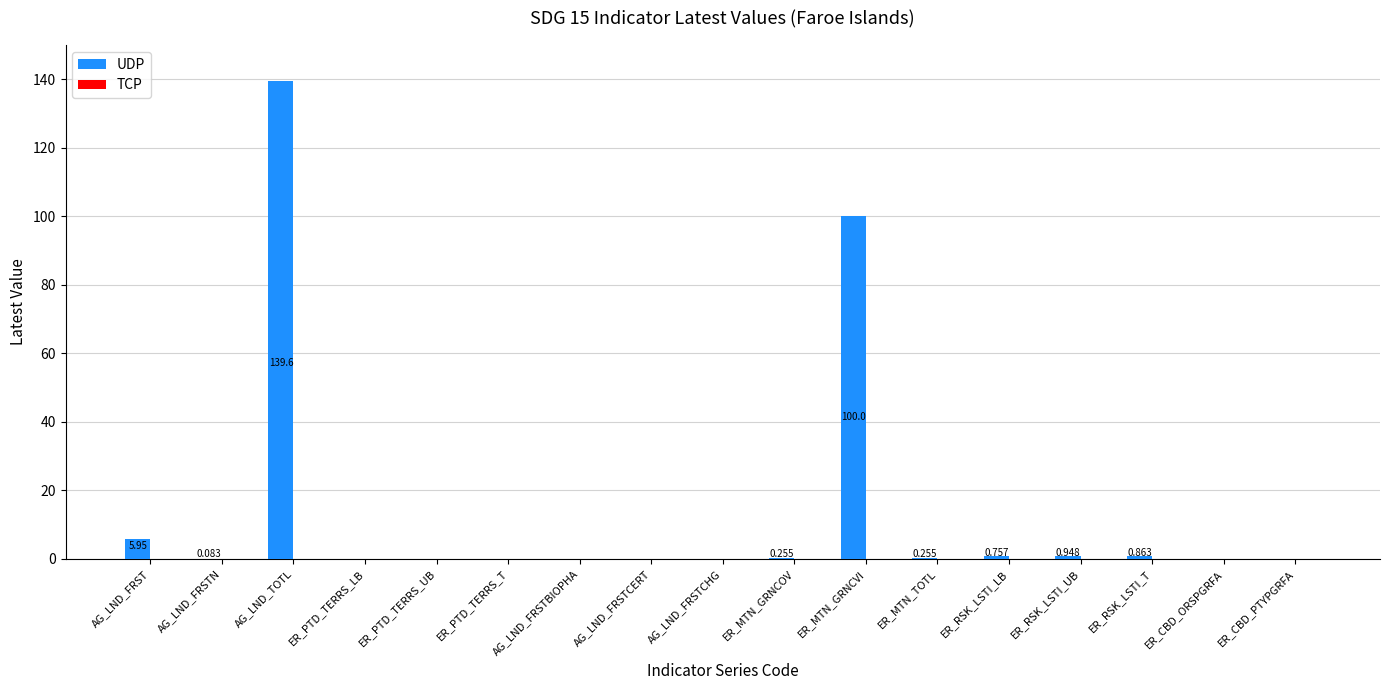

Which has a higher value, AG_LND_TOTL or ER_PTD_TERRS_UB?

AG_LND_TOTL